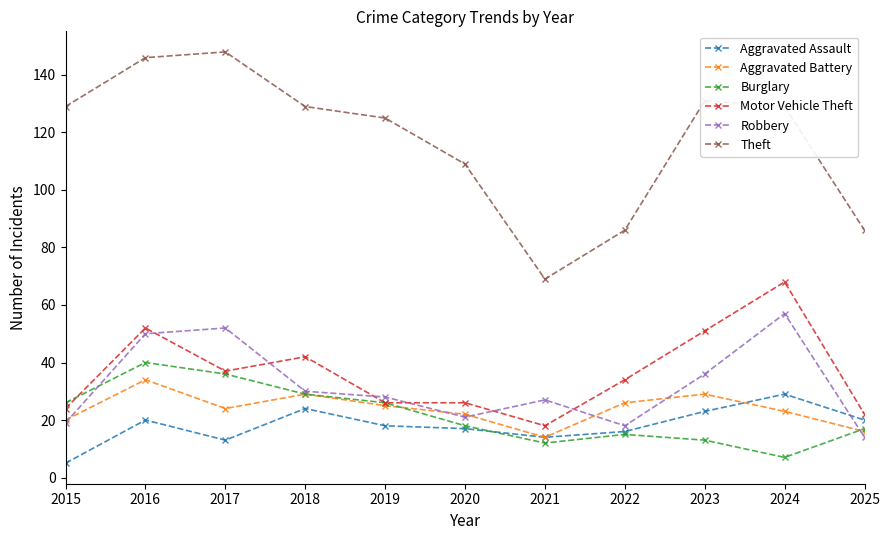

True or false: Aggravated Assault has more than 1 points higher than both neighbors.

True